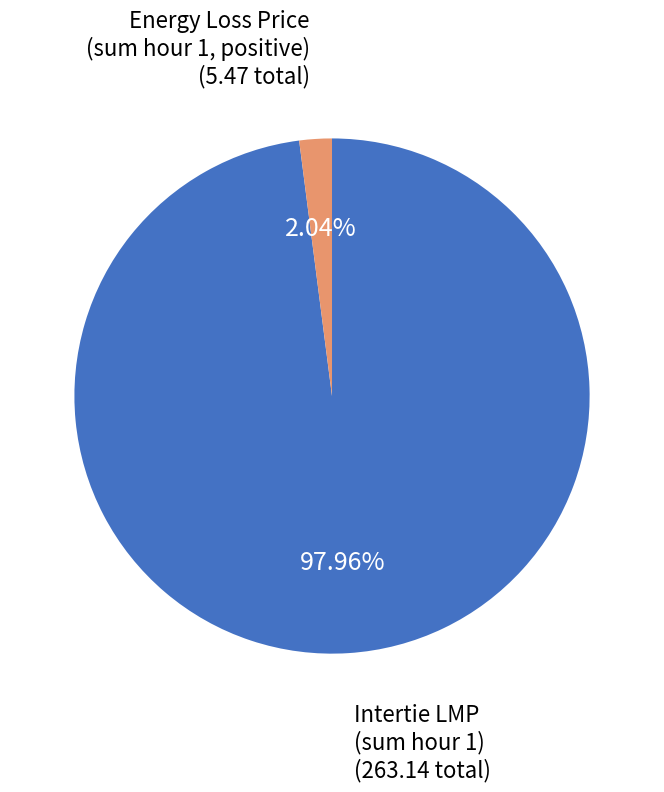

Does any single category account for the majority?

Yes